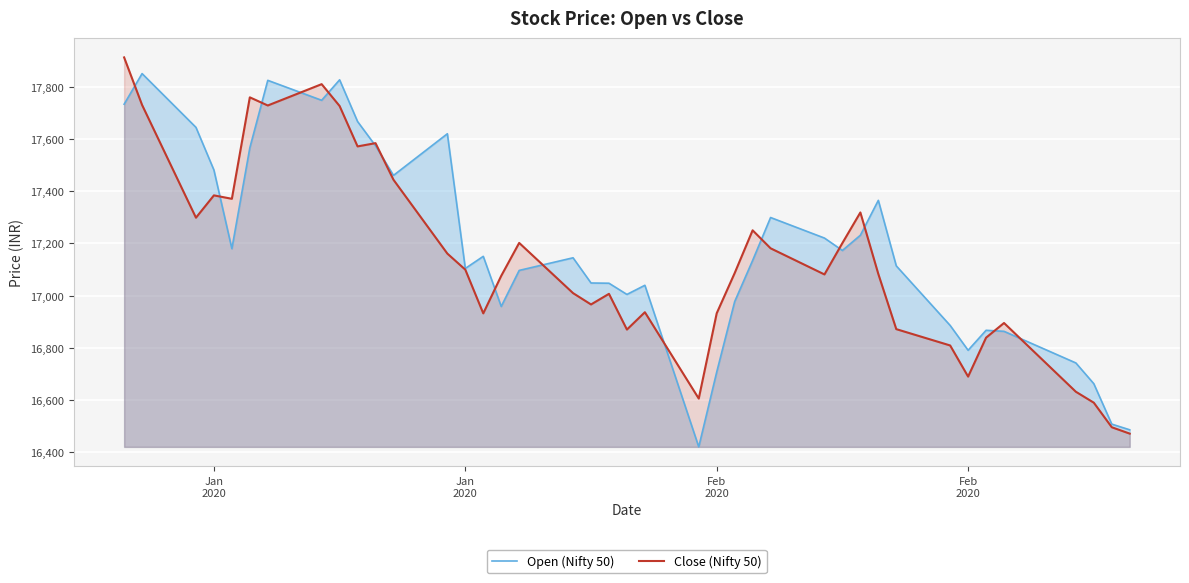

How many lines are shown in the chart?

2